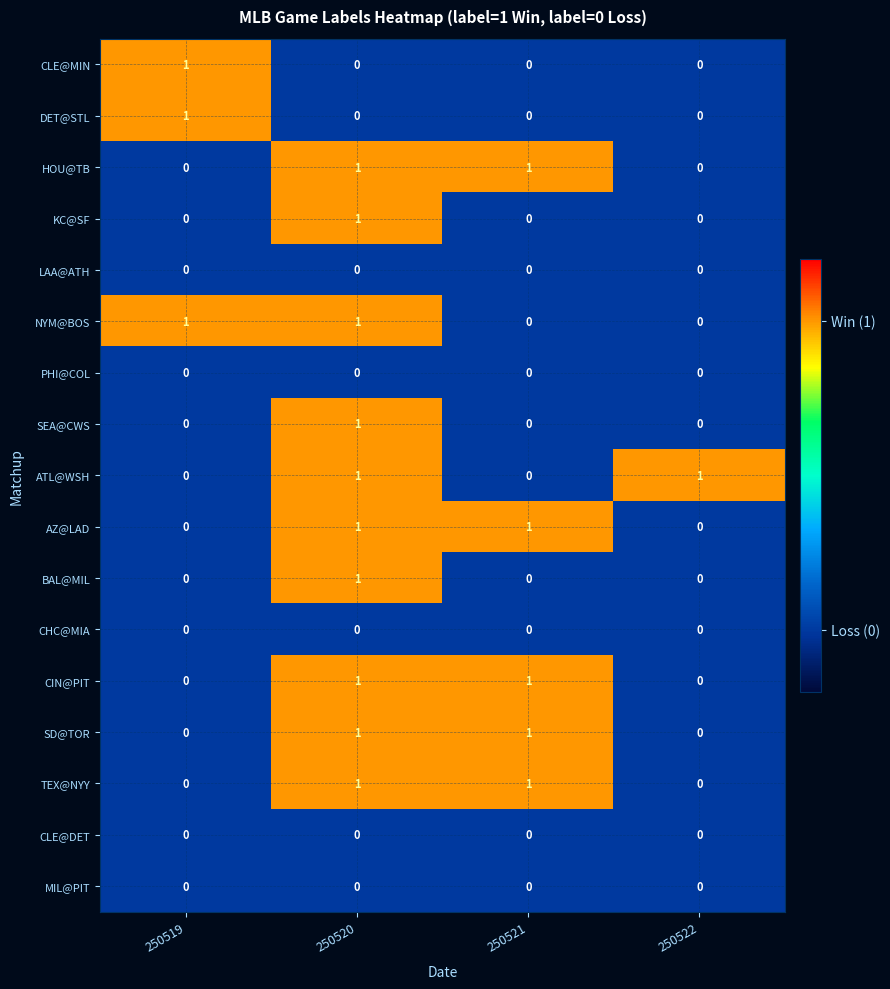

At which category is the sum across all series the highest?

250520